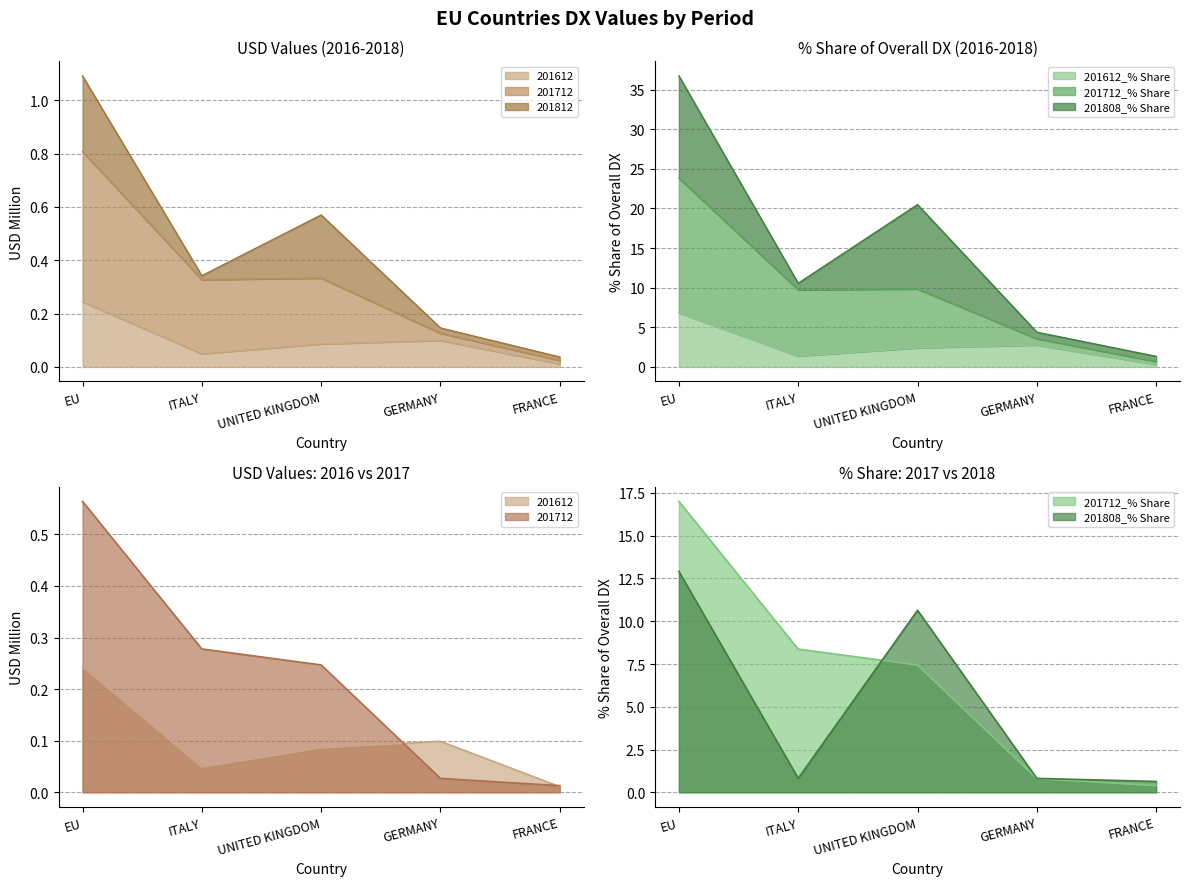

Is the value of 201612 at FRANCE greater than the value of 201712_% Share at FRANCE?

No